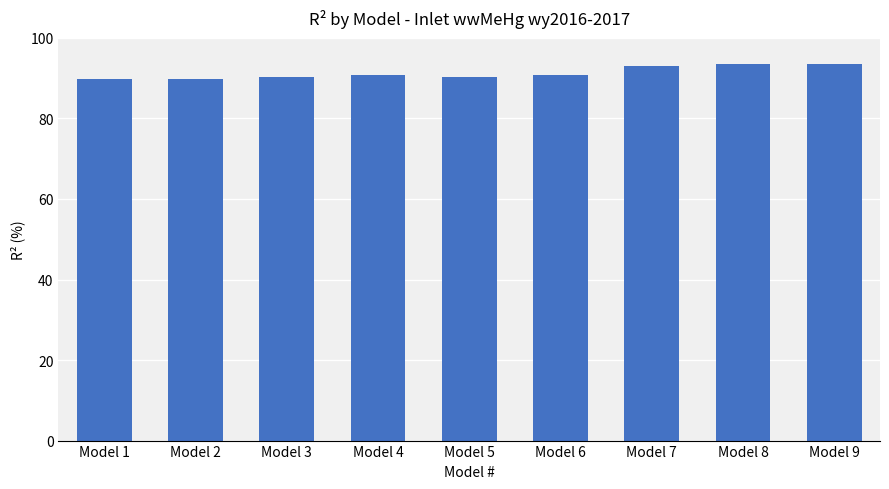

What is the value of the 7th bar from the left?

92.9